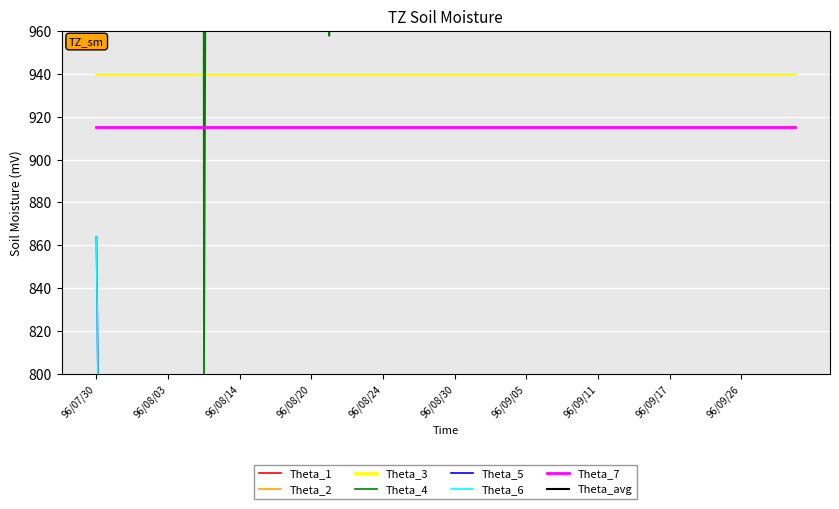

True or false: Theta_7 and Theta_3 intersect in this chart.

False